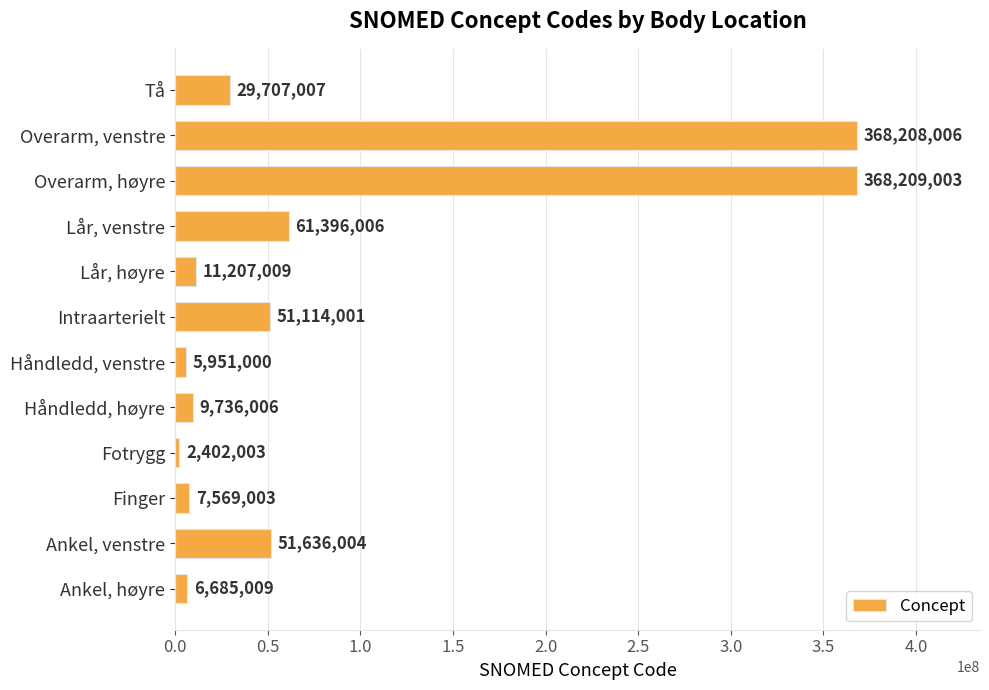

The chart shows a value of 9736006 at Håndledd, høyre. True or false?

True